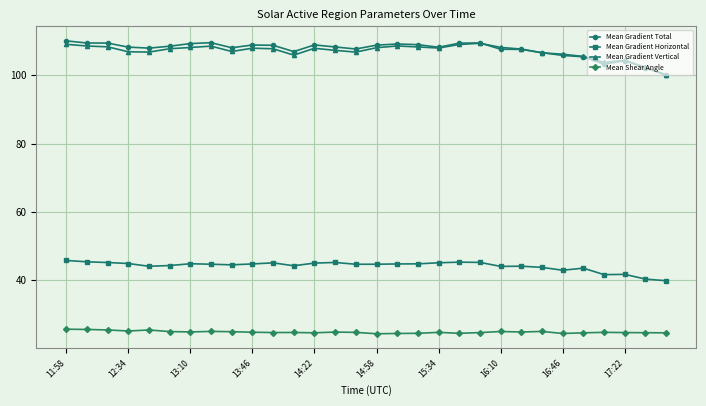

What is the highest value of the Mean Shear Angle series?

25.7